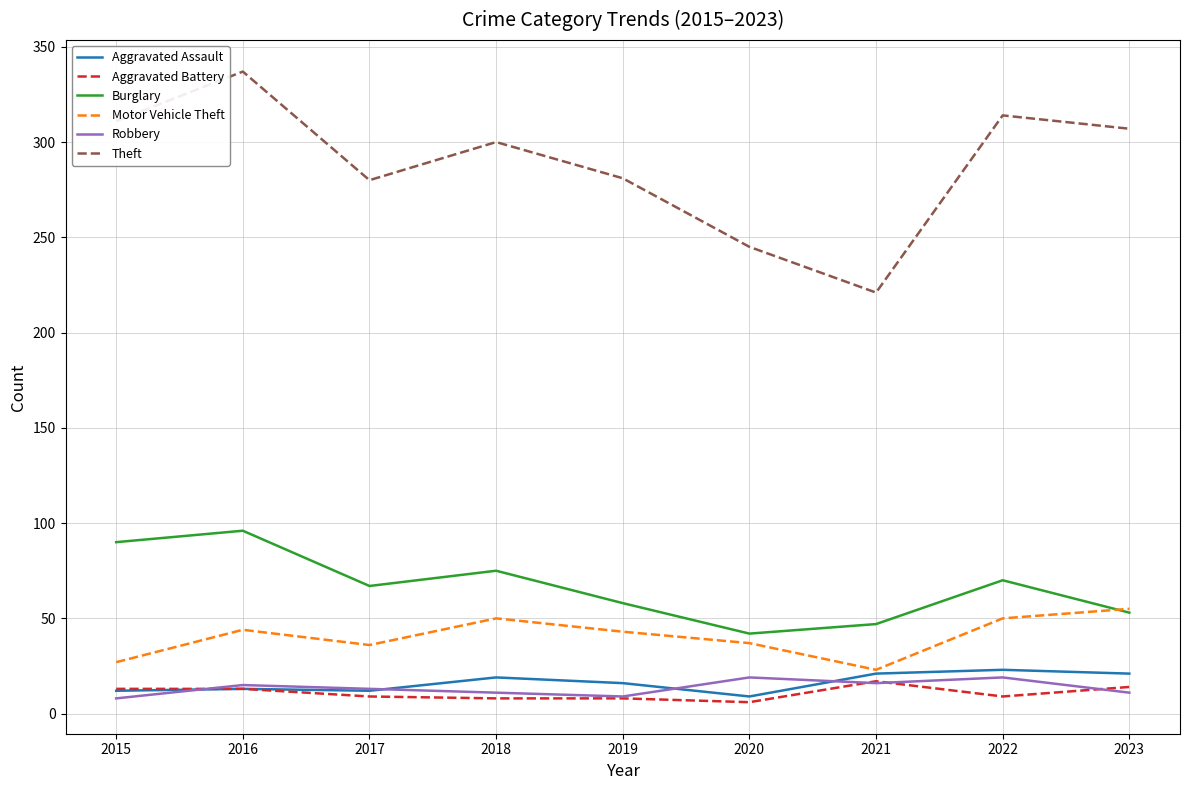

What is the maximum value shown in the chart?

337